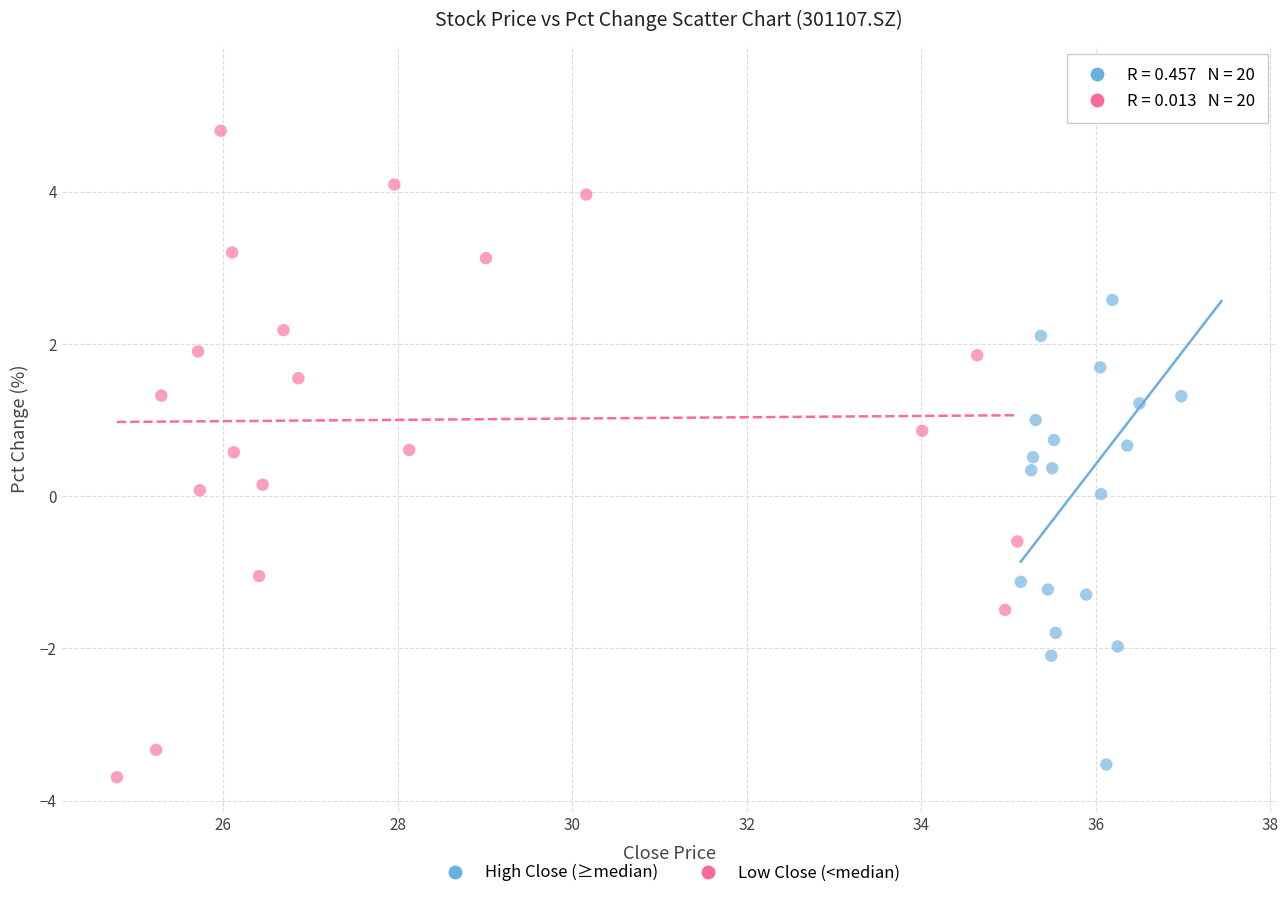

Which series contains the highest Y value?

High Close (≥median)